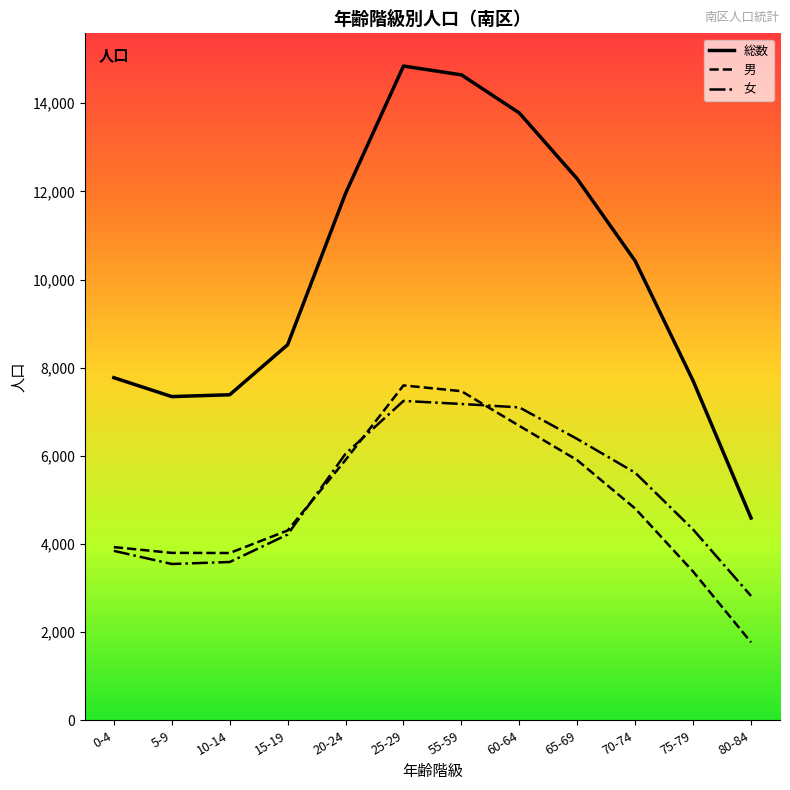

At how many categories does at least one series exceed 8990?

6